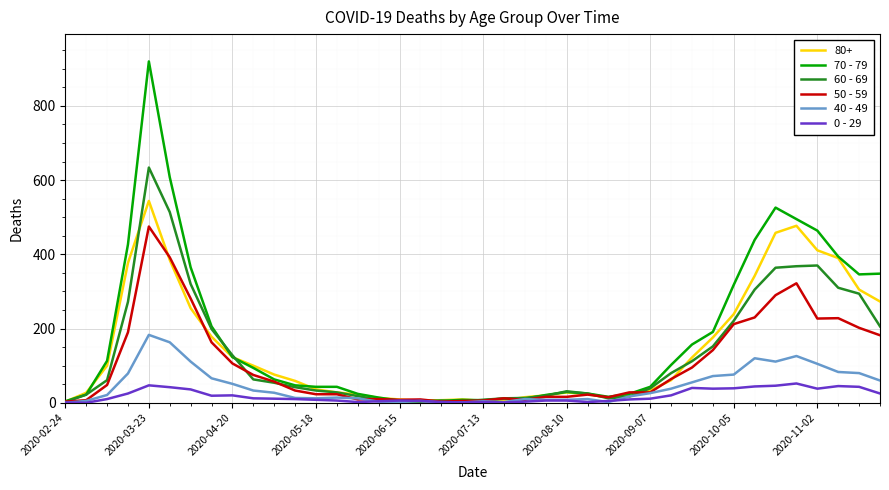

Which series has the largest range (max minus min)?

70 - 79